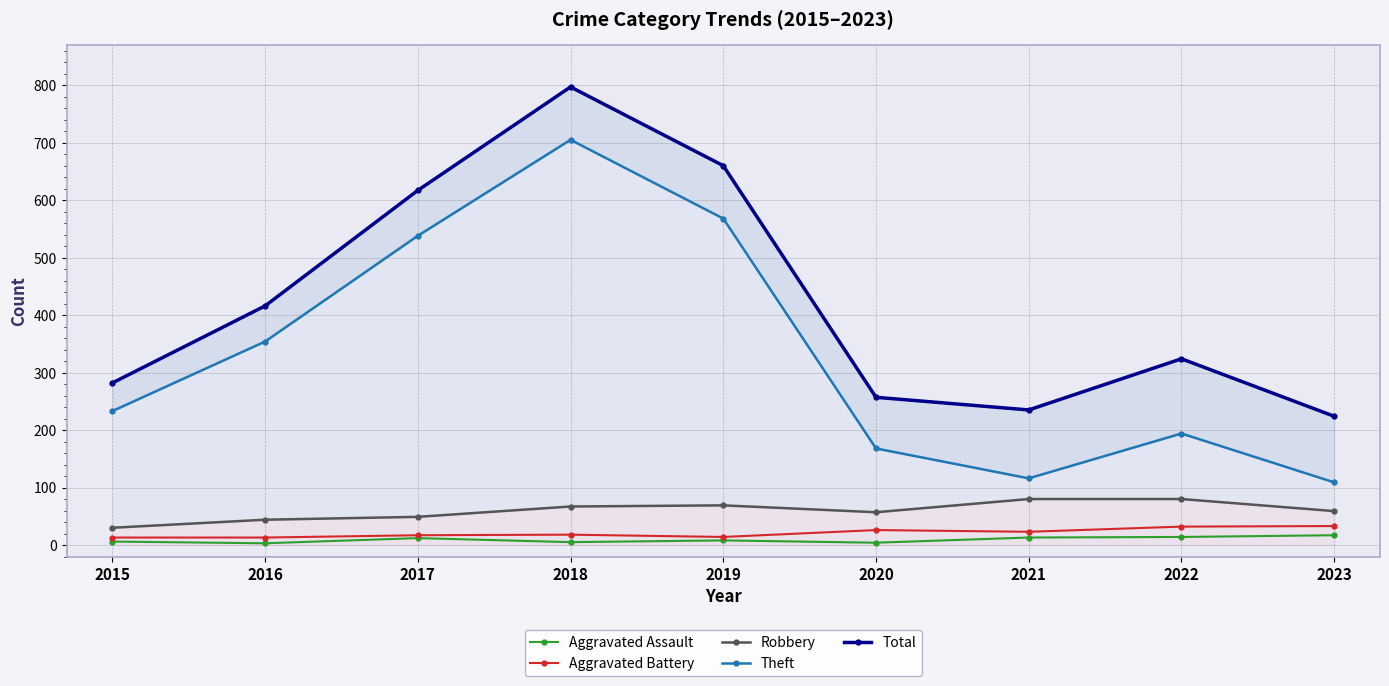

How many lines are shown in the chart?

5